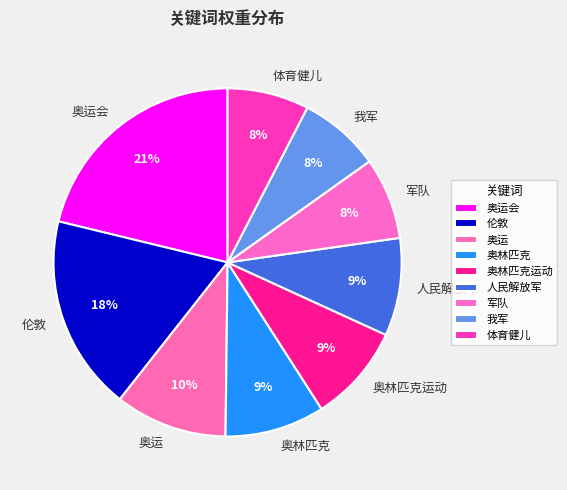

True or false: 体育健儿 accounts for 8% of the total.

True